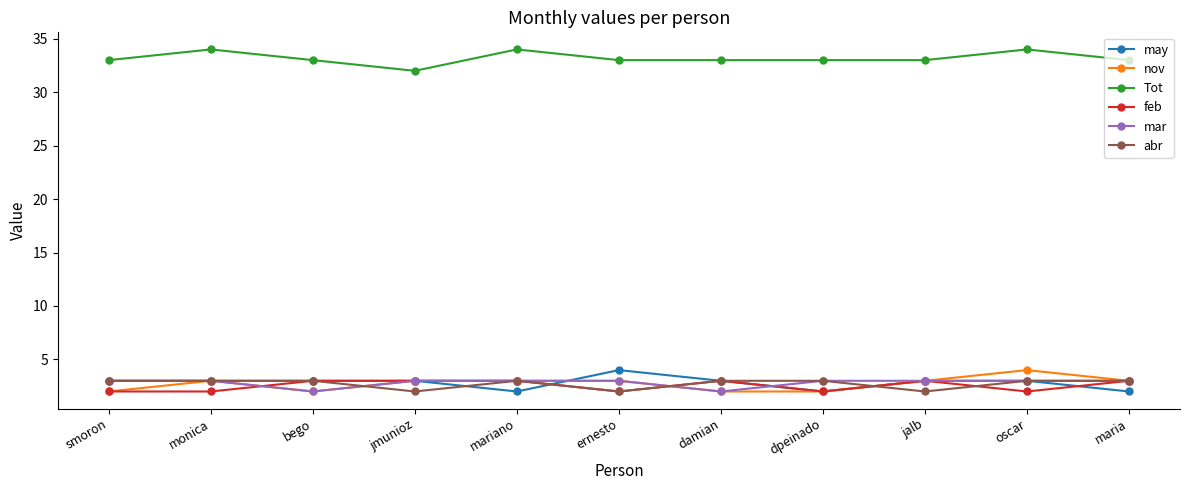

What value does the feb series have at maria?

3